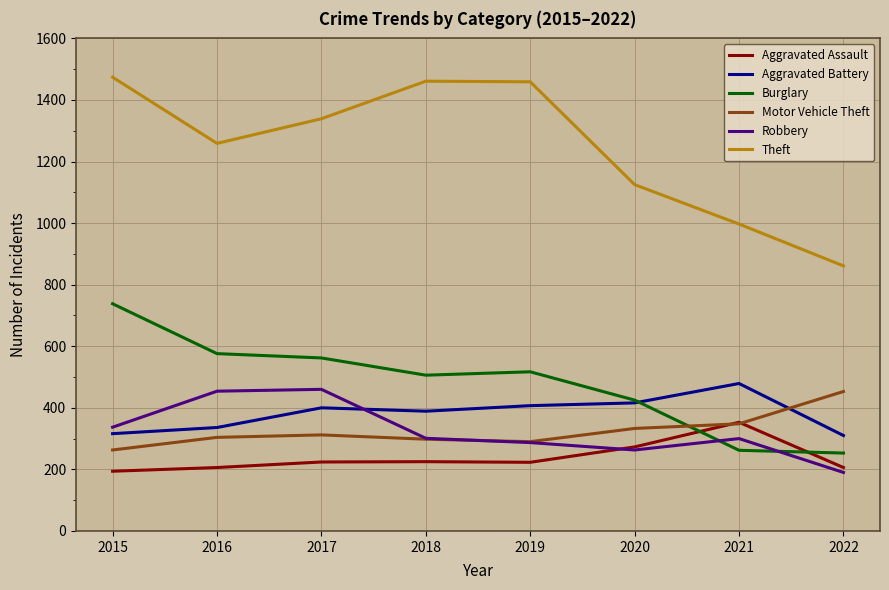

The Motor Vehicle Theft series shows 290 at 2019. True or false?

True